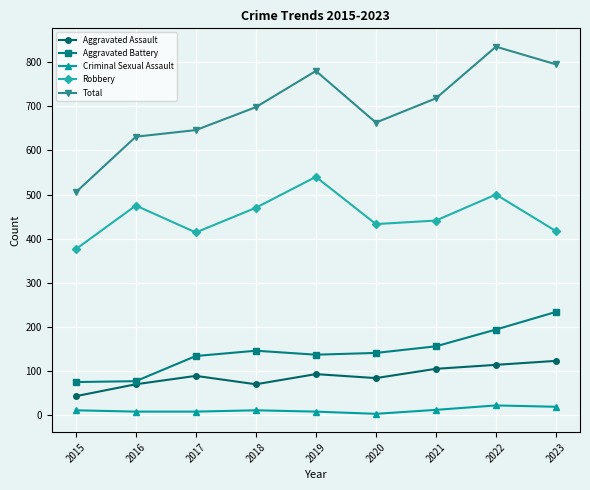

What is the sum of the Aggravated Assault values at 2022 and 2021?

219